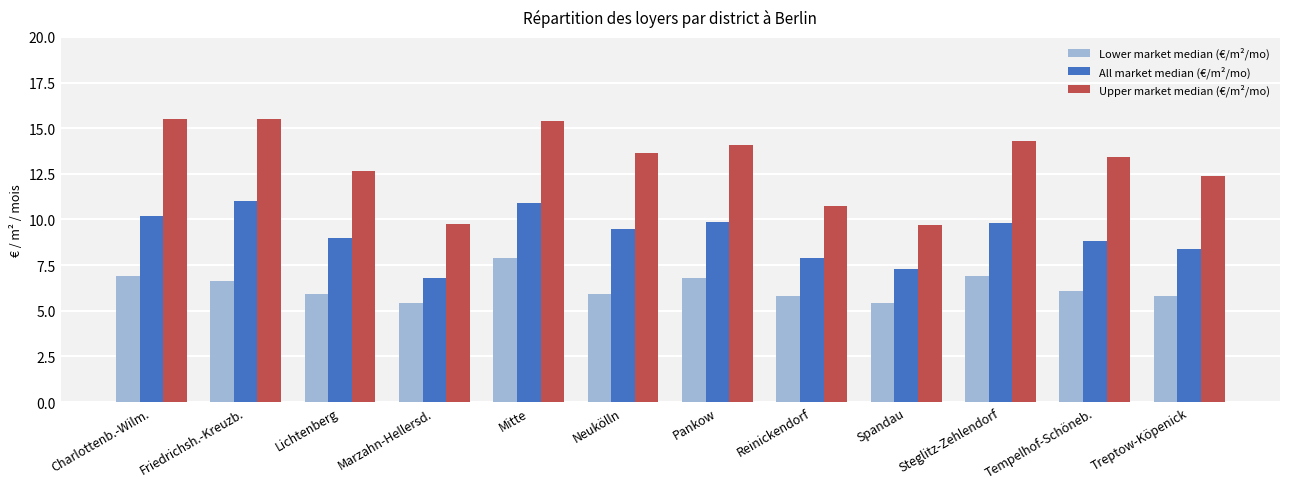

True or false: Upper market median (€/m²/mo) has a value of 12.7 at Lichtenberg.

True